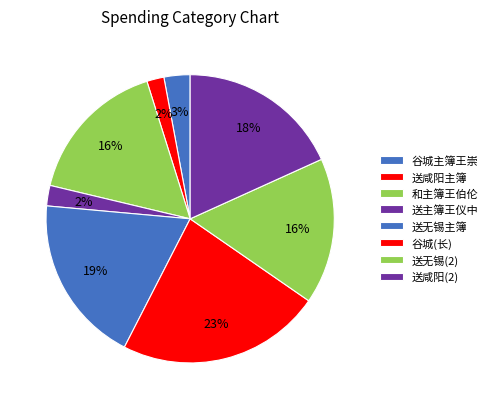

How many slices are in this pie chart?

8